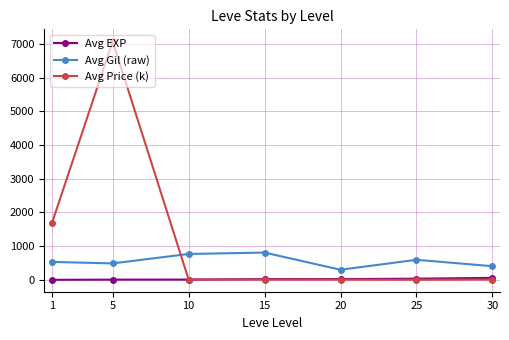

The value of Avg Gil (raw) at 25 is 595.0. True or false?

True